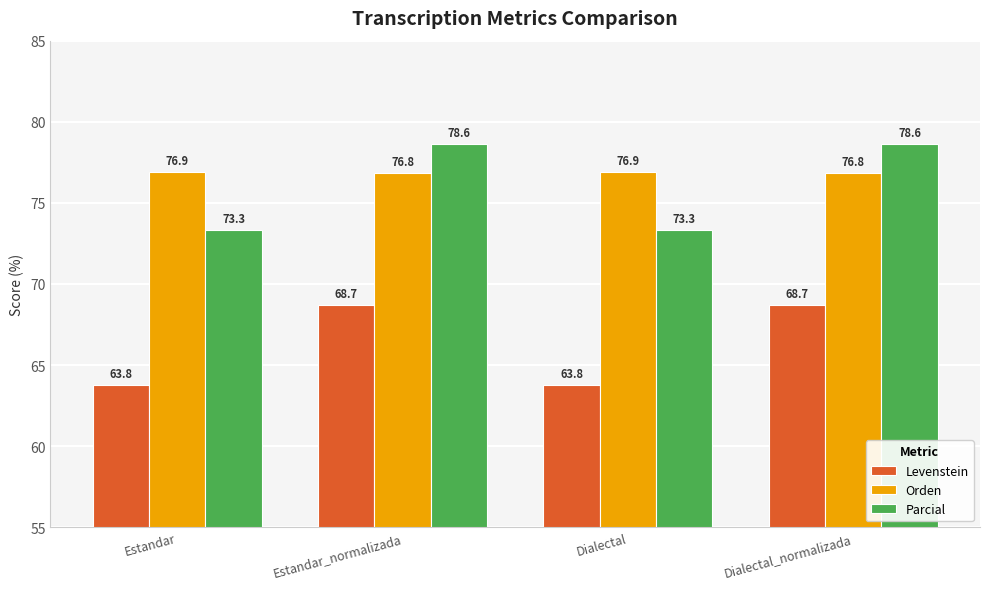

What is the difference between the second highest and minimum values in the Orden series?

0.1